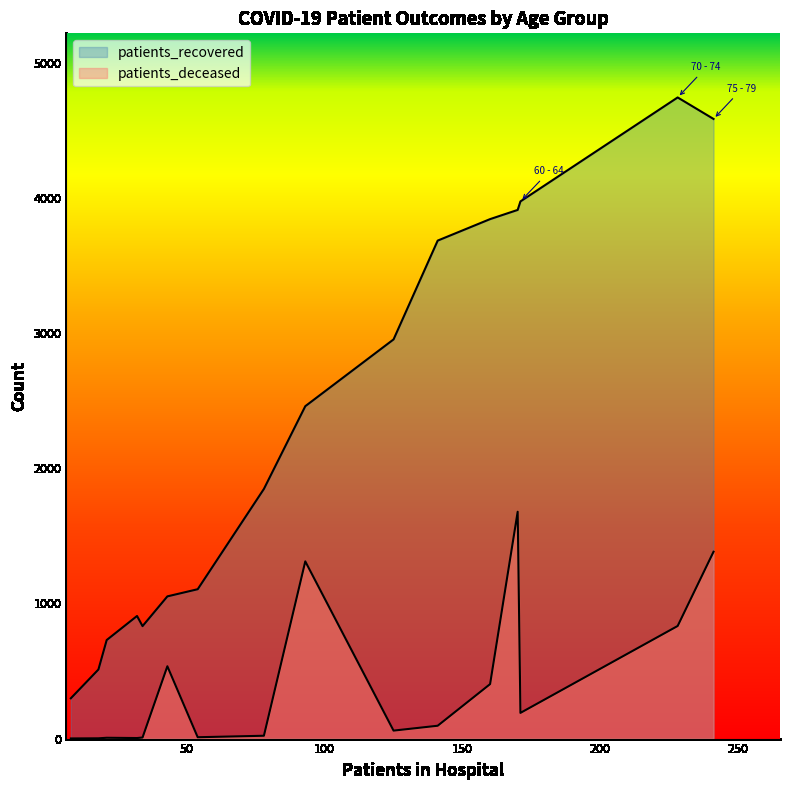

List the series in order of their peak value, highest first.

patients_recovered, patients_deceased